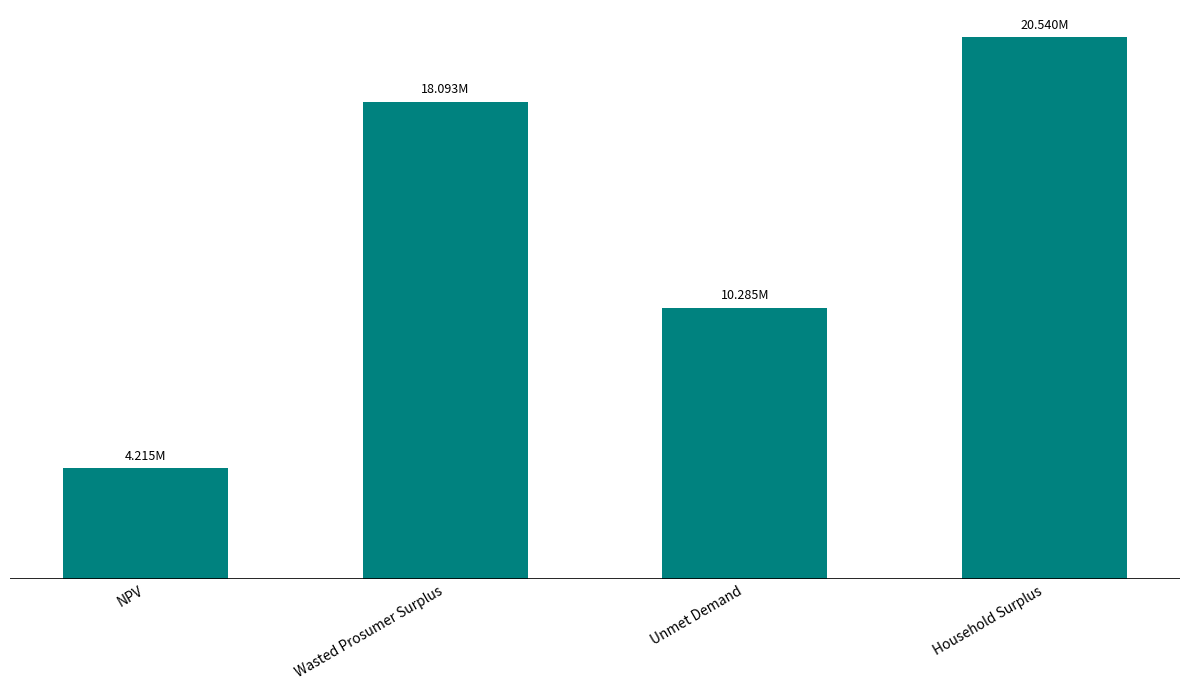

What is the ratio of the value at Household Surplus to the value at Unmet Demand?

2.0